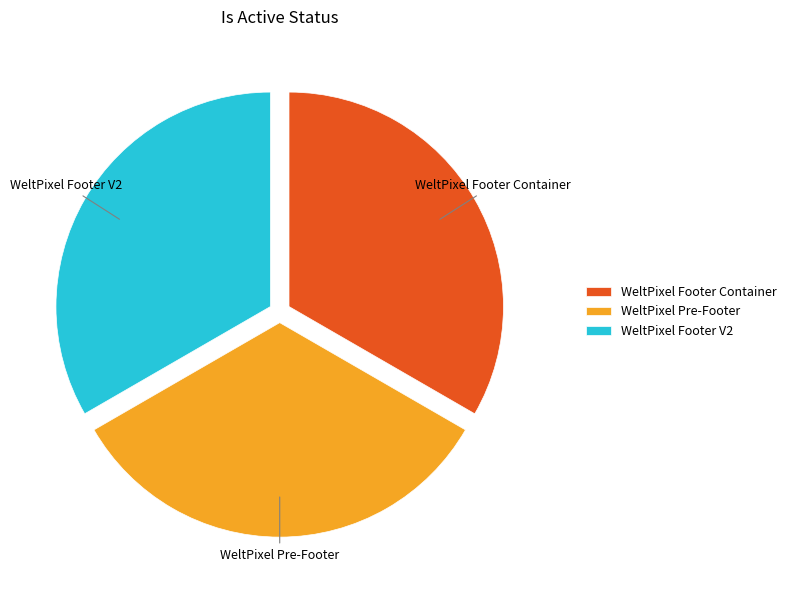

Is it true that WeltPixel Footer Container is 20% of the pie?

False